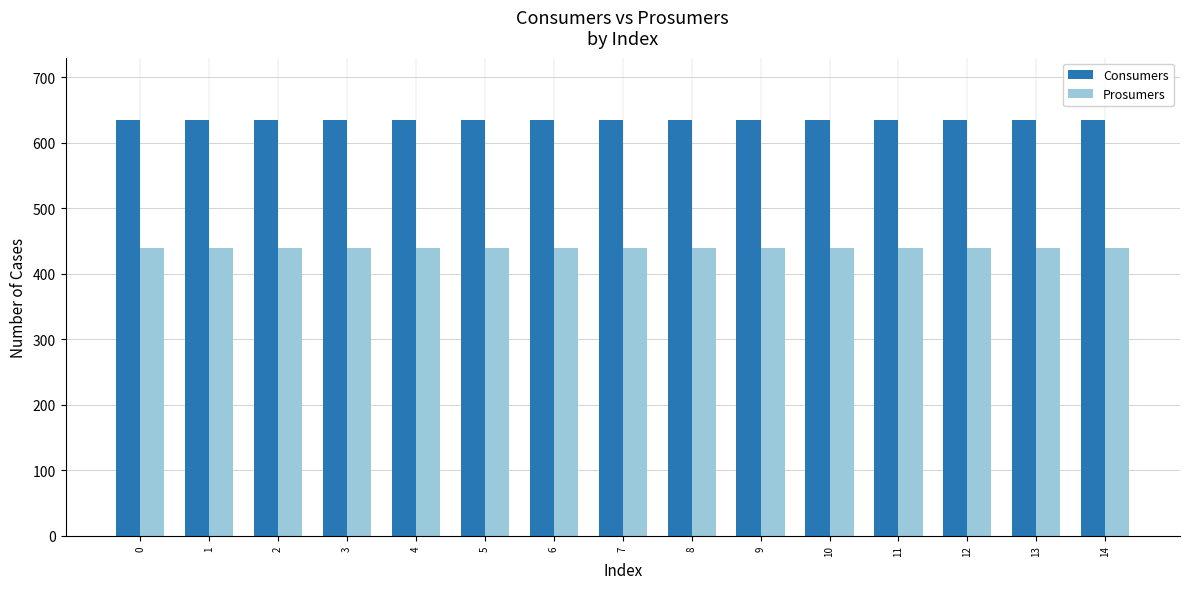

Are the bars horizontal?

No